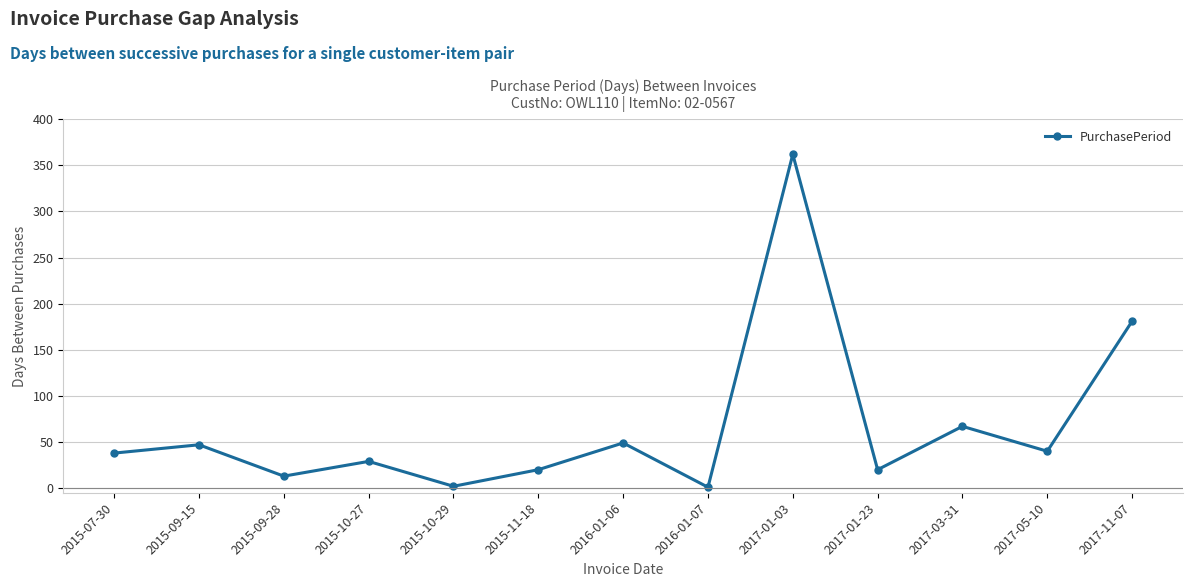

What is the difference between the maximum and second lowest values?

360